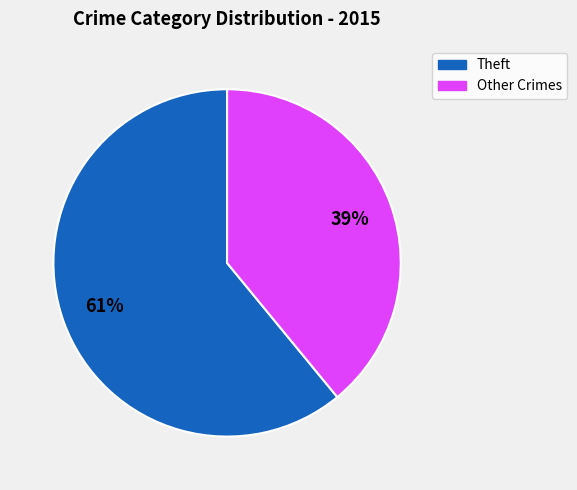

Does any single category account for the majority?

Yes